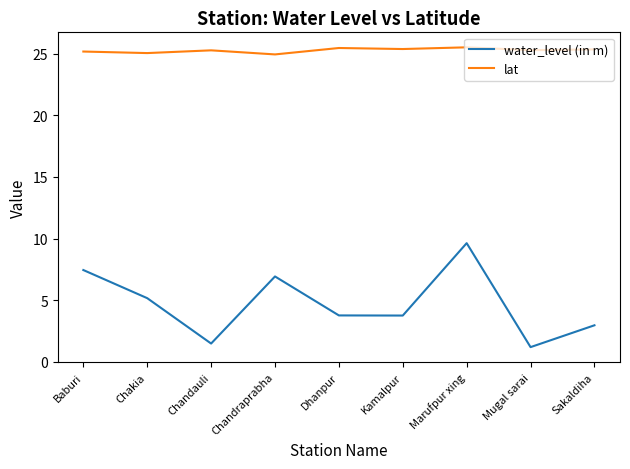

What is the maximum value shown in the chart?

25.5